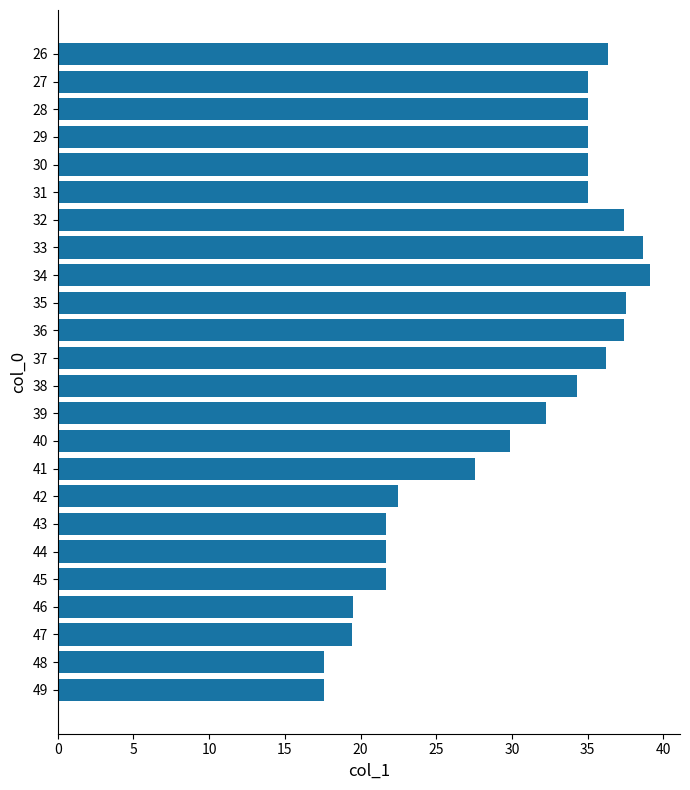

What is the average value?

30.2